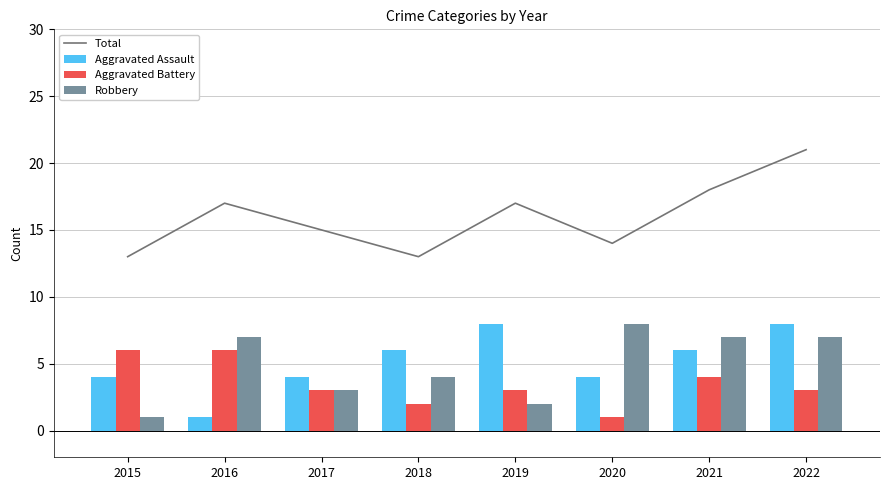

Rank the series at 2016 from highest to lowest value.

Total, Robbery, Aggravated Battery, Aggravated Assault